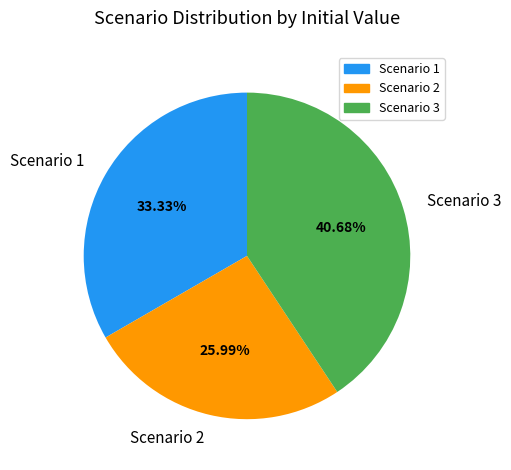

How much of the chart is everything except Scenario 2?

74.0%